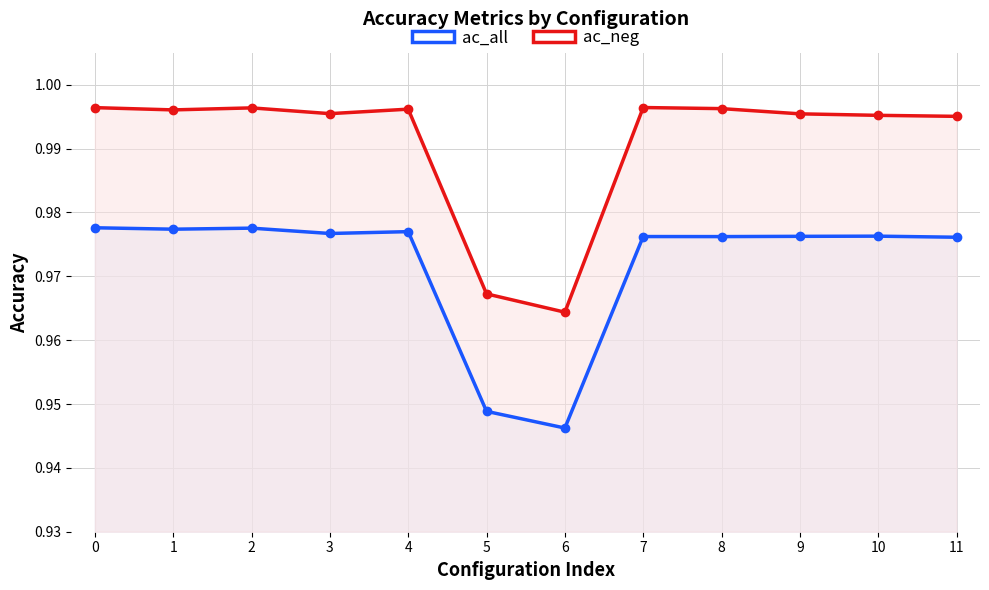

True or false: ac_neg and ac_all cross at least once.

False